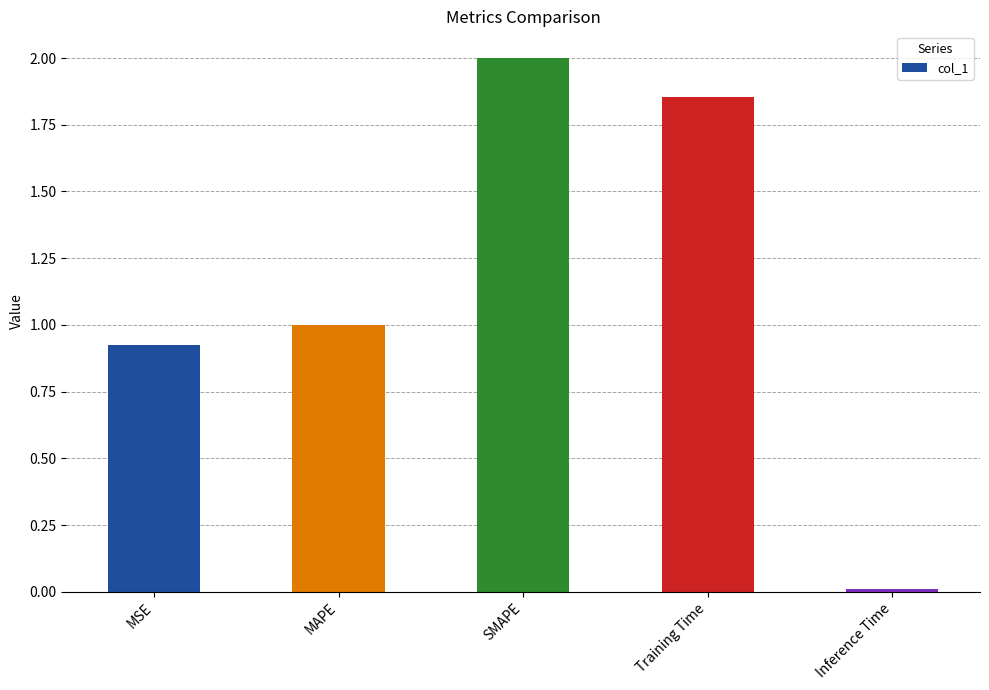

List the labels in order of value, smallest first.

Inference Time, MSE, MAPE, Training Time, SMAPE